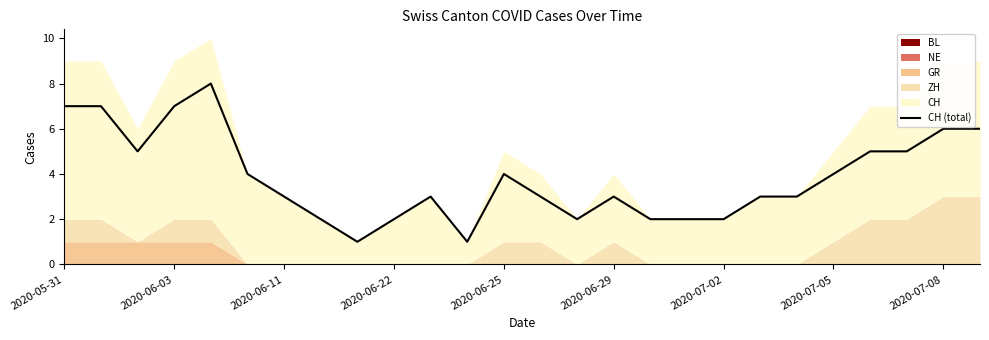

How many lines are shown in the chart?

1